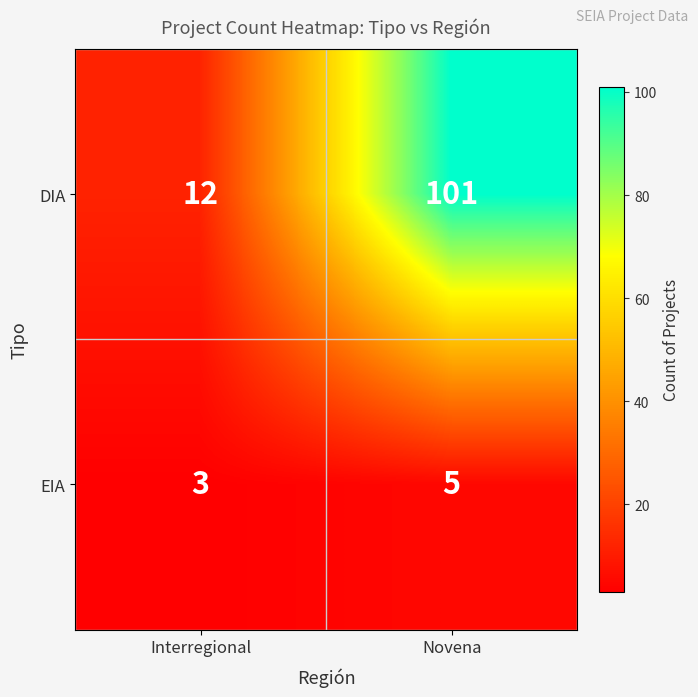

At Interregional, list the series in order from largest to smallest.

DIA, EIA